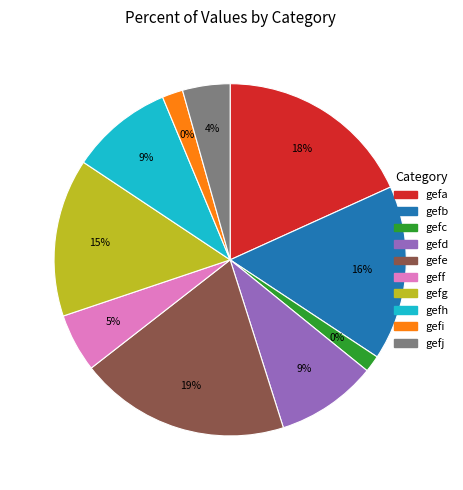

Is it true that gefe is 26% of the pie?

False